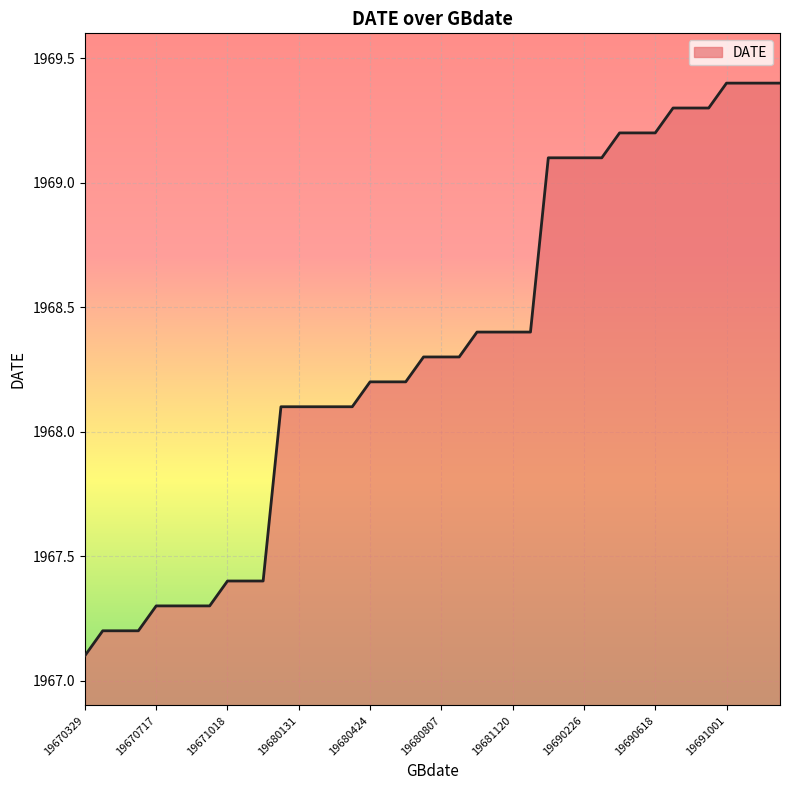

What is the smallest value displayed?

1967.1